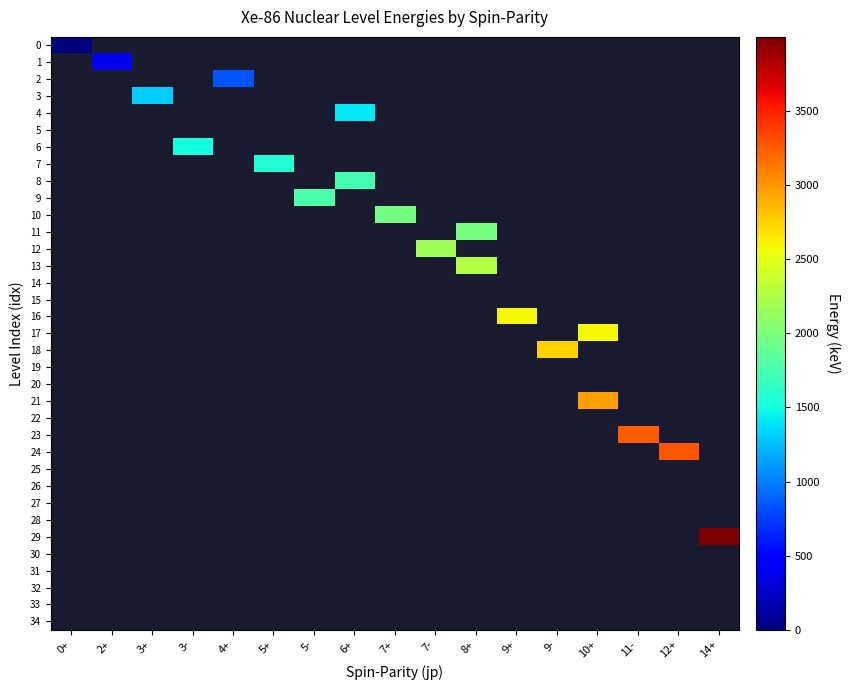

Reading left to right, list all the values displayed in this chart.

0: 0+=0.0	2+=-1.0	3+=-1.0	3-=-1.0	4+=-1.0	5+=-1.0	5-=-1.0	6+=-1.0	7+=-1.0	7-=-1.0	8+=-1.0	9+=-1.0	9-=-1.0	10+=-1.0	11-=-1.0	12+=-1.0	14+=-1.0
1: 0+=-1.0	2+=376.7	3+=-1.0	3-=-1.0	4+=-1.0	5+=-1.0	5-=-1.0	6+=-1.0	7+=-1.0	7-=-1.0	8+=-1.0	9+=-1.0	9-=-1.0	10+=-1.0	11-=-1.0	12+=-1.0	14+=-1.0
2: 0+=-1.0	2+=-1.0	3+=-1.0	3-=-1.0	4+=834.3	5+=-1.0	5-=-1.0	6+=-1.0	7+=-1.0	7-=-1.0	8+=-1.0	9+=-1.0	9-=-1.0	10+=-1.0	11-=-1.0	12+=-1.0	14+=-1.0
3: 0+=-1.0	2+=-1.0	3+=1304.4	3-=-1.0	4+=-1.0	5+=-1.0	5-=-1.0	6+=-1.0	7+=-1.0	7-=-1.0	8+=-1.0	9+=-1.0	9-=-1.0	10+=-1.0	11-=-1.0	12+=-1.0	14+=-1.0
4: 0+=-1.0	2+=-1.0	3+=-1.0	3-=-1.0	4+=-1.0	5+=-1.0	5-=-1.0	6+=1416.7	7+=-1.0	7-=-1.0	8+=-1.0	9+=-1.0	9-=-1.0	10+=-1.0	11-=-1.0	12+=-1.0	14+=-1.0
5: 0+=-1.0	2+=-1.0	3+=-1.0	3-=-1.0	4+=-1.0	5+=-1.0	5-=-1.0	6+=-1.0	7+=-1.0	7-=-1.0	8+=-1.0	9+=-1.0	9-=-1.0	10+=-1.0	11-=-1.0	12+=-1.0	14+=-1.0
6: 0+=-1.0	2+=-1.0	3+=-1.0	3-=1512.9	4+=-1.0	5+=-1.0	5-=-1.0	6+=-1.0	7+=-1.0	7-=-1.0	8+=-1.0	9+=-1.0	9-=-1.0	10+=-1.0	11-=-1.0	12+=-1.0	14+=-1.0
7: 0+=-1.0	2+=-1.0	3+=-1.0	3-=-1.0	4+=-1.0	5+=1572.9	5-=-1.0	6+=-1.0	7+=-1.0	7-=-1.0	8+=-1.0	9+=-1.0	9-=-1.0	10+=-1.0	11-=-1.0	12+=-1.0	14+=-1.0
8: 0+=-1.0	2+=-1.0	3+=-1.0	3-=-1.0	4+=-1.0	5+=-1.0	5-=-1.0	6+=1725.7	7+=-1.0	7-=-1.0	8+=-1.0	9+=-1.0	9-=-1.0	10+=-1.0	11-=-1.0	12+=-1.0	14+=-1.0
9: 0+=-1.0	2+=-1.0	3+=-1.0	3-=-1.0	4+=-1.0	5+=-1.0	5-=1771.3	6+=-1.0	7+=-1.0	7-=-1.0	8+=-1.0	9+=-1.0	9-=-1.0	10+=-1.0	11-=-1.0	12+=-1.0	14+=-1.0
10: 0+=-1.0	2+=-1.0	3+=-1.0	3-=-1.0	4+=-1.0	5+=-1.0	5-=-1.0	6+=-1.0	7+=1954.4	7-=-1.0	8+=-1.0	9+=-1.0	9-=-1.0	10+=-1.0	11-=-1.0	12+=-1.0	14+=-1.0
11: 0+=-1.0	2+=-1.0	3+=-1.0	3-=-1.0	4+=-1.0	5+=-1.0	5-=-1.0	6+=-1.0	7+=-1.0	7-=-1.0	8+=1983.3	9+=-1.0	9-=-1.0	10+=-1.0	11-=-1.0	12+=-1.0	14+=-1.0
12: 0+=-1.0	2+=-1.0	3+=-1.0	3-=-1.0	4+=-1.0	5+=-1.0	5-=-1.0	6+=-1.0	7+=-1.0	7-=2184.5	8+=-1.0	9+=-1.0	9-=-1.0	10+=-1.0	11-=-1.0	12+=-1.0	14+=-1.0
13: 0+=-1.0	2+=-1.0	3+=-1.0	3-=-1.0	4+=-1.0	5+=-1.0	5-=-1.0	6+=-1.0	7+=-1.0	7-=-1.0	8+=2256.5	9+=-1.0	9-=-1.0	10+=-1.0	11-=-1.0	12+=-1.0	14+=-1.0
14: 0+=-1.0	2+=-1.0	3+=-1.0	3-=-1.0	4+=-1.0	5+=-1.0	5-=-1.0	6+=-1.0	7+=-1.0	7-=-1.0	8+=-1.0	9+=-1.0	9-=-1.0	10+=-1.0	11-=-1.0	12+=-1.0	14+=-1.0
15: 0+=-1.0	2+=-1.0	3+=-1.0	3-=-1.0	4+=-1.0	5+=-1.0	5-=-1.0	6+=-1.0	7+=-1.0	7-=-1.0	8+=-1.0	9+=-1.0	9-=-1.0	10+=-1.0	11-=-1.0	12+=-1.0	14+=-1.0
16: 0+=-1.0	2+=-1.0	3+=-1.0	3-=-1.0	4+=-1.0	5+=-1.0	5-=-1.0	6+=-1.0	7+=-1.0	7-=-1.0	8+=-1.0	9+=2588.9	9-=-1.0	10+=-1.0	11-=-1.0	12+=-1.0	14+=-1.0
17: 0+=-1.0	2+=-1.0	3+=-1.0	3-=-1.0	4+=-1.0	5+=-1.0	5-=-1.0	6+=-1.0	7+=-1.0	7-=-1.0	8+=-1.0	9+=-1.0	9-=-1.0	10+=2590.6	11-=-1.0	12+=-1.0	14+=-1.0
18: 0+=-1.0	2+=-1.0	3+=-1.0	3-=-1.0	4+=-1.0	5+=-1.0	5-=-1.0	6+=-1.0	7+=-1.0	7-=-1.0	8+=-1.0	9+=-1.0	9-=2736.1	10+=-1.0	11-=-1.0	12+=-1.0	14+=-1.0
19: 0+=-1.0	2+=-1.0	3+=-1.0	3-=-1.0	4+=-1.0	5+=-1.0	5-=-1.0	6+=-1.0	7+=-1.0	7-=-1.0	8+=-1.0	9+=-1.0	9-=-1.0	10+=-1.0	11-=-1.0	12+=-1.0	14+=-1.0
20: 0+=-1.0	2+=-1.0	3+=-1.0	3-=-1.0	4+=-1.0	5+=-1.0	5-=-1.0	6+=-1.0	7+=-1.0	7-=-1.0	8+=-1.0	9+=-1.0	9-=-1.0	10+=-1.0	11-=-1.0	12+=-1.0	14+=-1.0
21: 0+=-1.0	2+=-1.0	3+=-1.0	3-=-1.0	4+=-1.0	5+=-1.0	5-=-1.0	6+=-1.0	7+=-1.0	7-=-1.0	8+=-1.0	9+=-1.0	9-=-1.0	10+=2965.6	11-=-1.0	12+=-1.0	14+=-1.0
22: 0+=-1.0	2+=-1.0	3+=-1.0	3-=-1.0	4+=-1.0	5+=-1.0	5-=-1.0	6+=-1.0	7+=-1.0	7-=-1.0	8+=-1.0	9+=-1.0	9-=-1.0	10+=-1.0	11-=-1.0	12+=-1.0	14+=-1.0
23: 0+=-1.0	2+=-1.0	3+=-1.0	3-=-1.0	4+=-1.0	5+=-1.0	5-=-1.0	6+=-1.0	7+=-1.0	7-=-1.0	8+=-1.0	9+=-1.0	9-=-1.0	10+=-1.0	11-=3246.4	12+=-1.0	14+=-1.0
24: 0+=-1.0	2+=-1.0	3+=-1.0	3-=-1.0	4+=-1.0	5+=-1.0	5-=-1.0	6+=-1.0	7+=-1.0	7-=-1.0	8+=-1.0	9+=-1.0	9-=-1.0	10+=-1.0	11-=-1.0	12+=3269.7	14+=-1.0
25: 0+=-1.0	2+=-1.0	3+=-1.0	3-=-1.0	4+=-1.0	5+=-1.0	5-=-1.0	6+=-1.0	7+=-1.0	7-=-1.0	8+=-1.0	9+=-1.0	9-=-1.0	10+=-1.0	11-=-1.0	12+=-1.0	14+=-1.0
26: 0+=-1.0	2+=-1.0	3+=-1.0	3-=-1.0	4+=-1.0	5+=-1.0	5-=-1.0	6+=-1.0	7+=-1.0	7-=-1.0	8+=-1.0	9+=-1.0	9-=-1.0	10+=-1.0	11-=-1.0	12+=-1.0	14+=-1.0
27: 0+=-1.0	2+=-1.0	3+=-1.0	3-=-1.0	4+=-1.0	5+=-1.0	5-=-1.0	6+=-1.0	7+=-1.0	7-=-1.0	8+=-1.0	9+=-1.0	9-=-1.0	10+=-1.0	11-=-1.0	12+=-1.0	14+=-1.0
28: 0+=-1.0	2+=-1.0	3+=-1.0	3-=-1.0	4+=-1.0	5+=-1.0	5-=-1.0	6+=-1.0	7+=-1.0	7-=-1.0	8+=-1.0	9+=-1.0	9-=-1.0	10+=-1.0	11-=-1.0	12+=-1.0	14+=-1.0
29: 0+=-1.0	2+=-1.0	3+=-1.0	3-=-1.0	4+=-1.0	5+=-1.0	5-=-1.0	6+=-1.0	7+=-1.0	7-=-1.0	8+=-1.0	9+=-1.0	9-=-1.0	10+=-1.0	11-=-1.0	12+=-1.0	14+=3998.0
30: 0+=-1.0	2+=-1.0	3+=-1.0	3-=-1.0	4+=-1.0	5+=-1.0	5-=-1.0	6+=-1.0	7+=-1.0	7-=-1.0	8+=-1.0	9+=-1.0	9-=-1.0	10+=-1.0	11-=-1.0	12+=-1.0	14+=-1.0
31: 0+=-1.0	2+=-1.0	3+=-1.0	3-=-1.0	4+=-1.0	5+=-1.0	5-=-1.0	6+=-1.0	7+=-1.0	7-=-1.0	8+=-1.0	9+=-1.0	9-=-1.0	10+=-1.0	11-=-1.0	12+=-1.0	14+=-1.0
32: 0+=-1.0	2+=-1.0	3+=-1.0	3-=-1.0	4+=-1.0	5+=-1.0	5-=-1.0	6+=-1.0	7+=-1.0	7-=-1.0	8+=-1.0	9+=-1.0	9-=-1.0	10+=-1.0	11-=-1.0	12+=-1.0	14+=-1.0
33: 0+=-1.0	2+=-1.0	3+=-1.0	3-=-1.0	4+=-1.0	5+=-1.0	5-=-1.0	6+=-1.0	7+=-1.0	7-=-1.0	8+=-1.0	9+=-1.0	9-=-1.0	10+=-1.0	11-=-1.0	12+=-1.0	14+=-1.0
34: 0+=-1.0	2+=-1.0	3+=-1.0	3-=-1.0	4+=-1.0	5+=-1.0	5-=-1.0	6+=-1.0	7+=-1.0	7-=-1.0	8+=-1.0	9+=-1.0	9-=-1.0	10+=-1.0	11-=-1.0	12+=-1.0	14+=-1.0